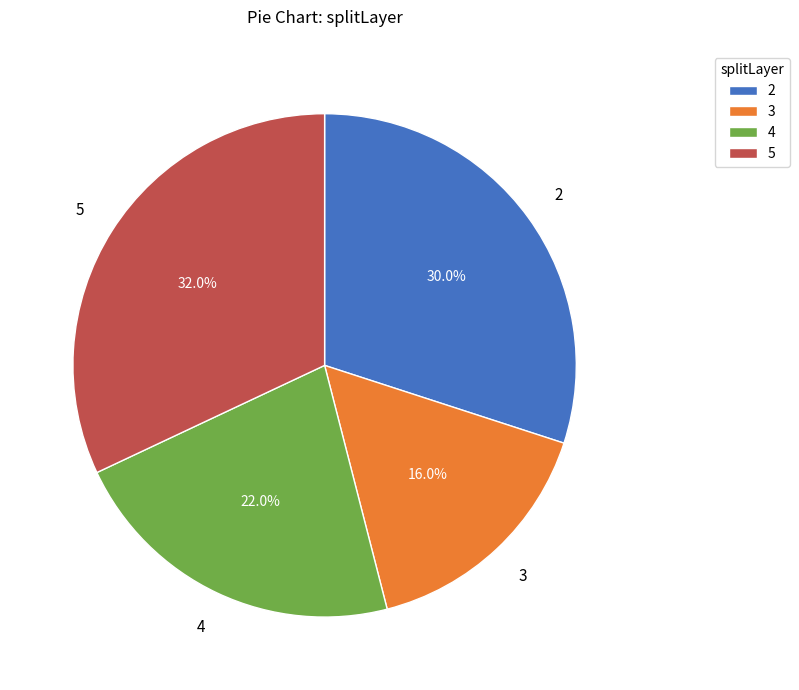

Rank the categories by value from highest to lowest.

5, 2, 4, 3